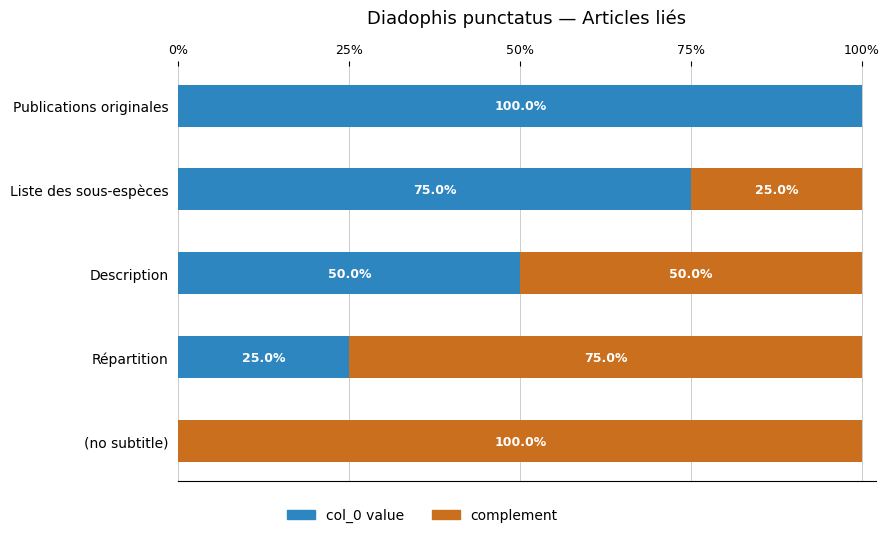

What are all the series names shown in the legend?

col_0 value, complement